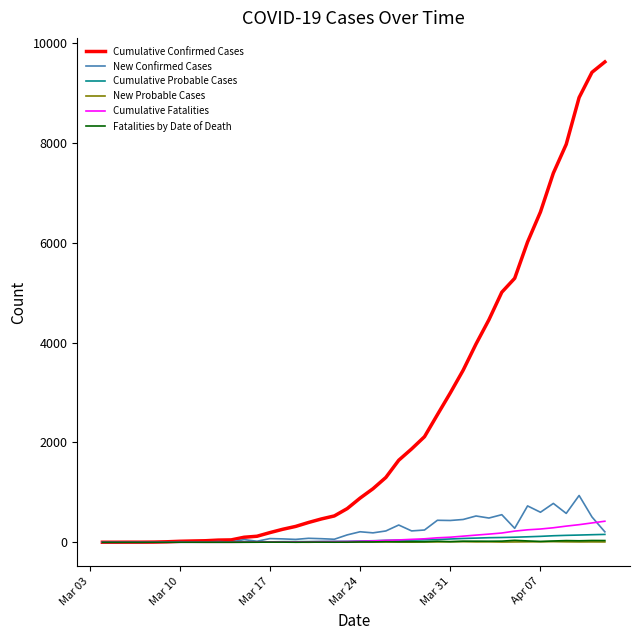

How many categories are shown in the chart?

40